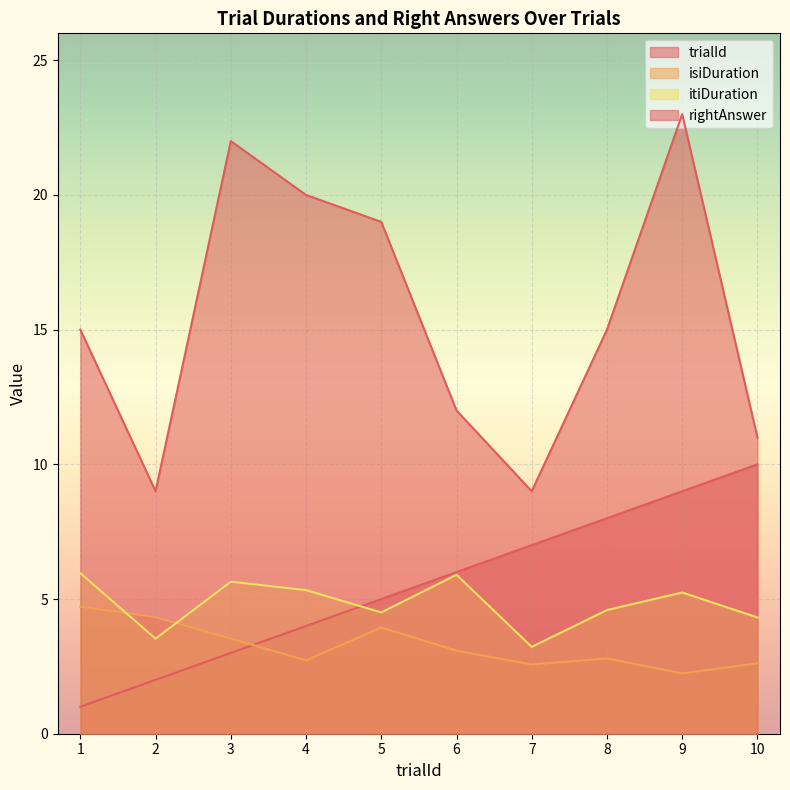

In isiDuration, how many points are higher than both neighbors (excluding endpoints)?

2